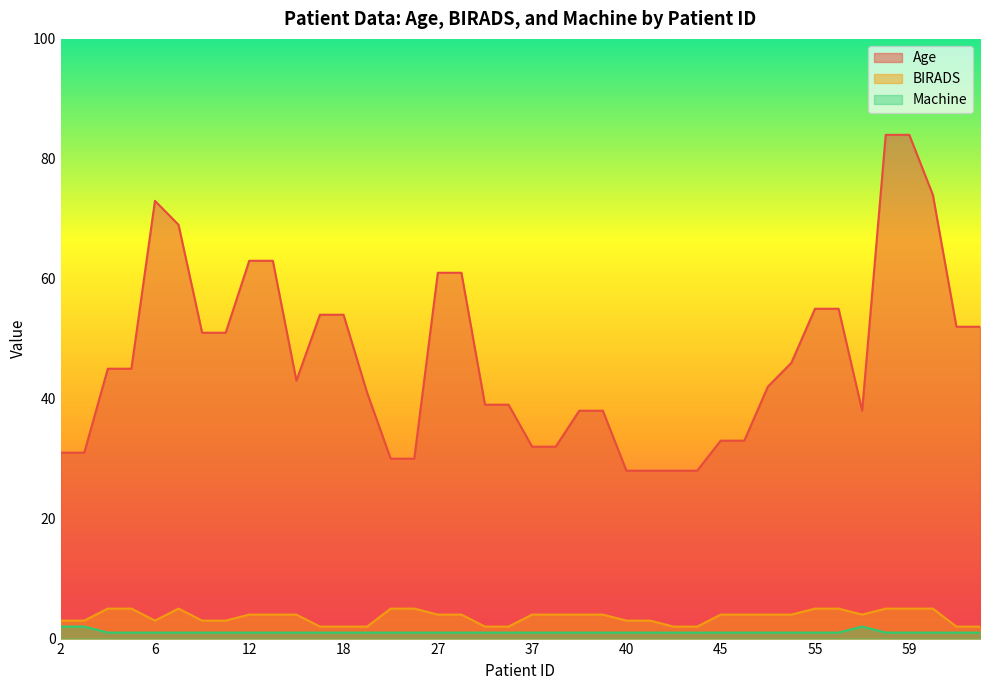

Which series has the largest total across all categories?

Age